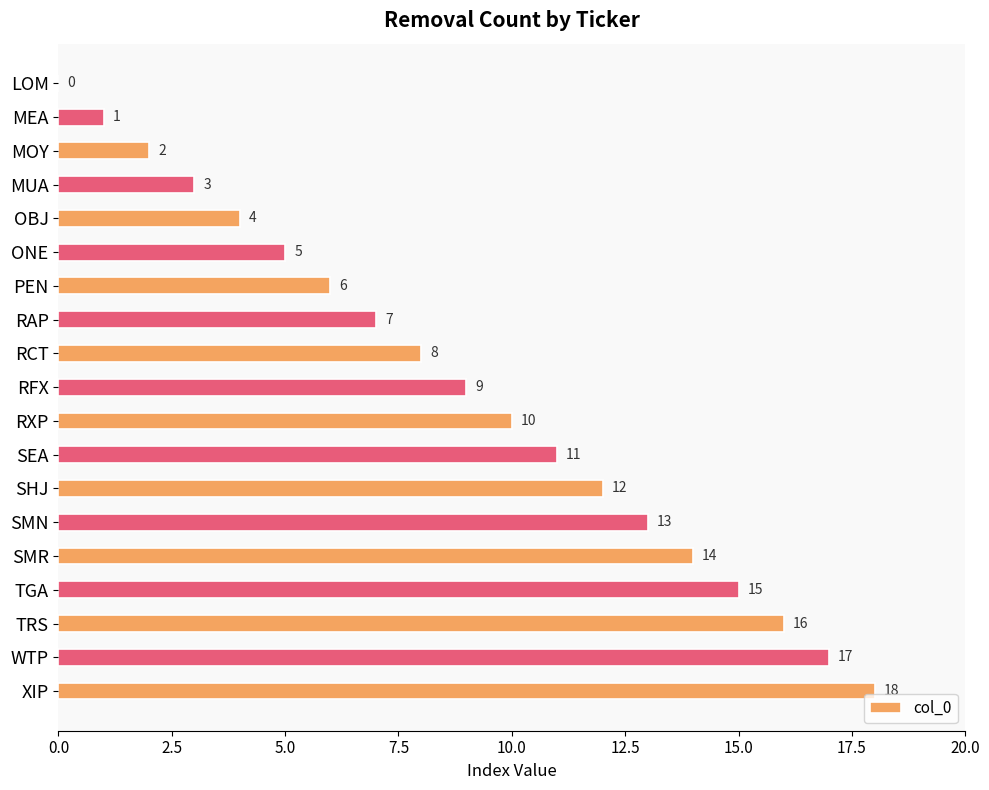

Does the chart contain stacked bars?

No